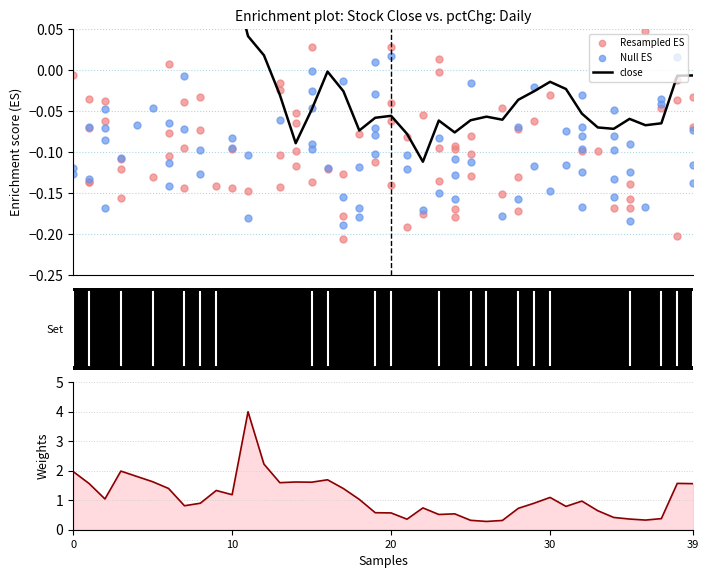

What is the total value across all series at 23?

0.5